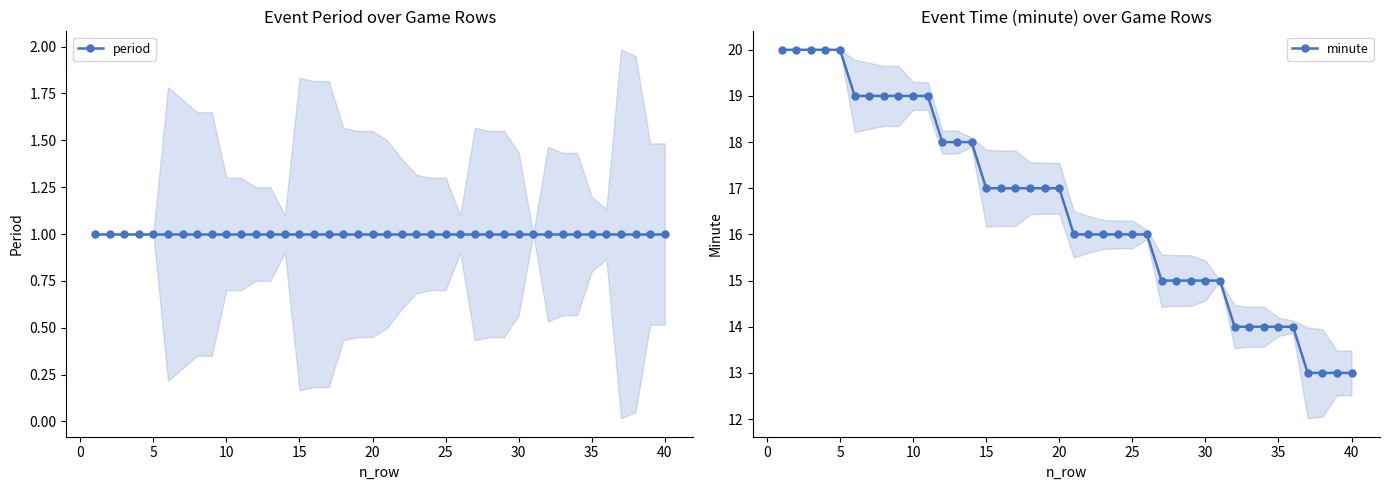

How many data points does each series have?

40